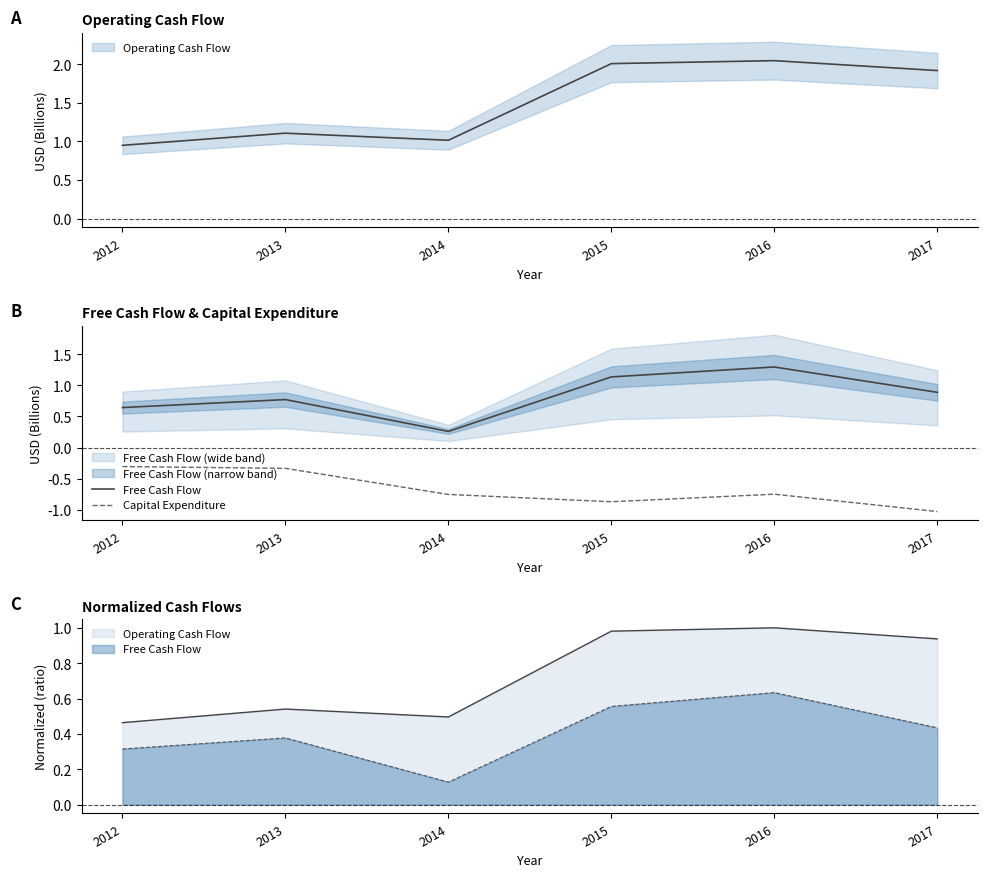

What is the difference between the second highest and second lowest values in the Free Cash Flow series?

0.5